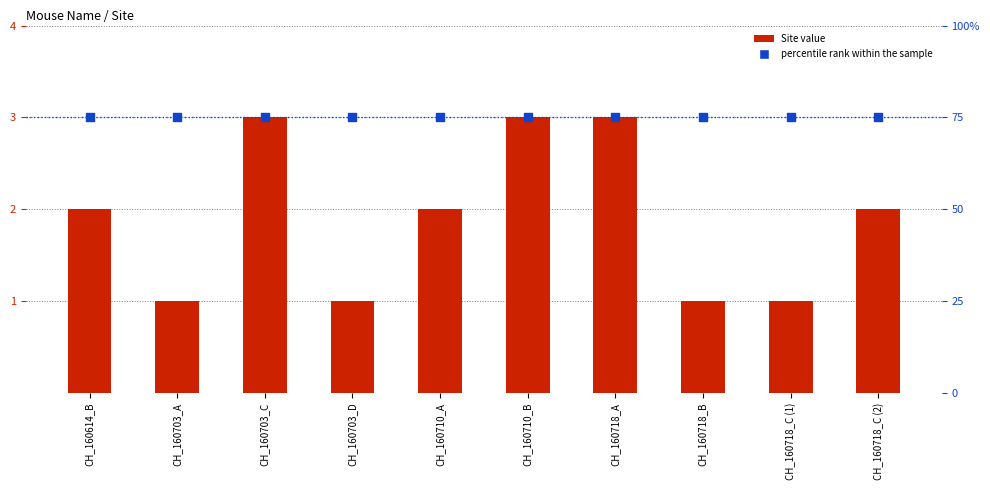

Is the value of percentile rank within the sample at CH_160718_C (2) greater than the value of Site at CH_160718_C (2)?

Yes